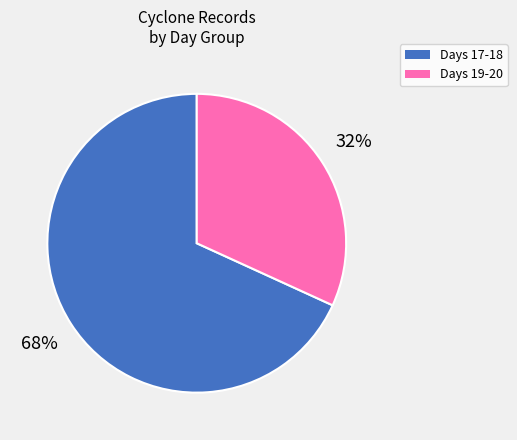

How many segments does this pie chart have?

2